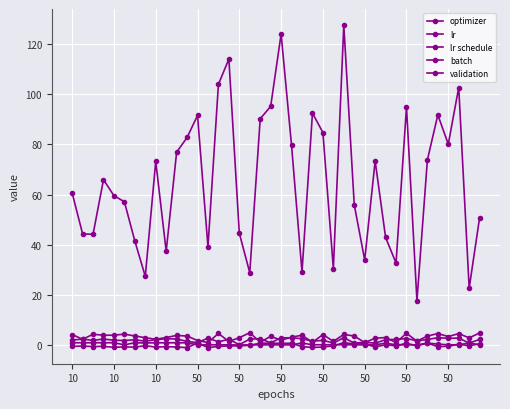

How many categories are shown in the chart?

40